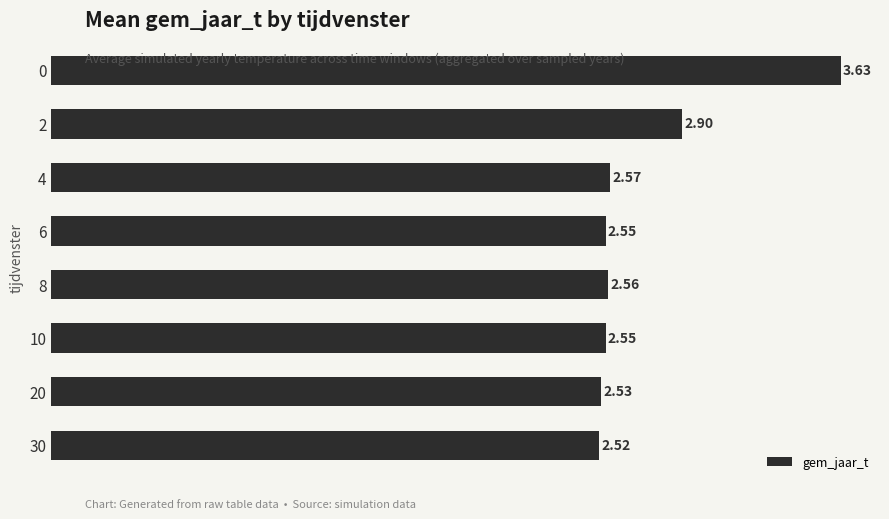

Does the chart contain stacked bars?

No